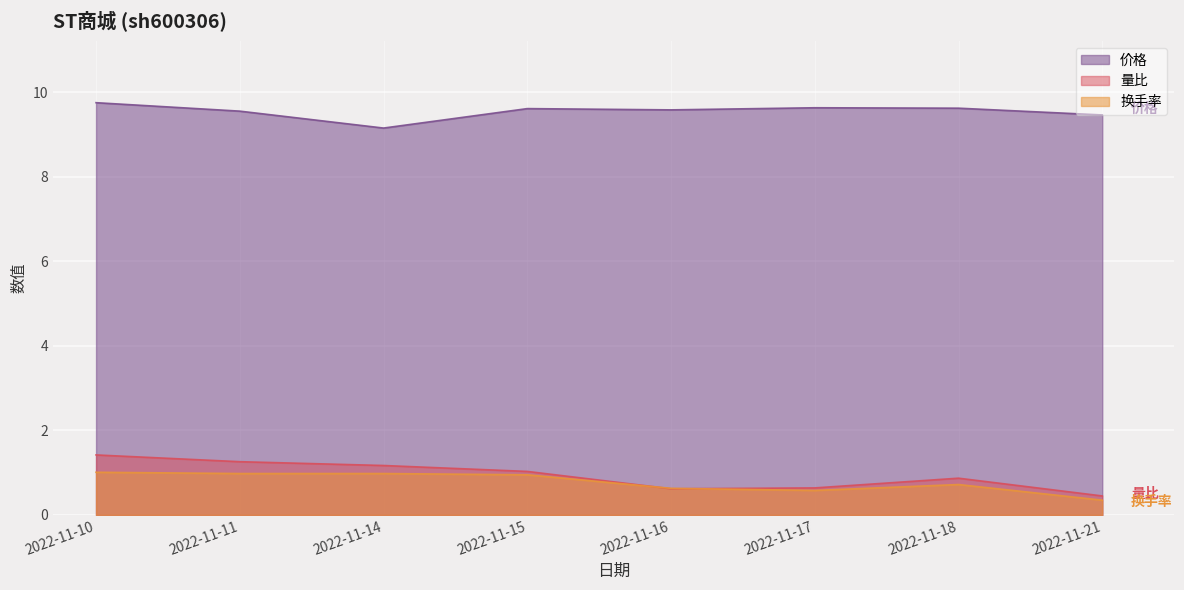

At which category does 换手率 reach its first local peak?

2022-11-18